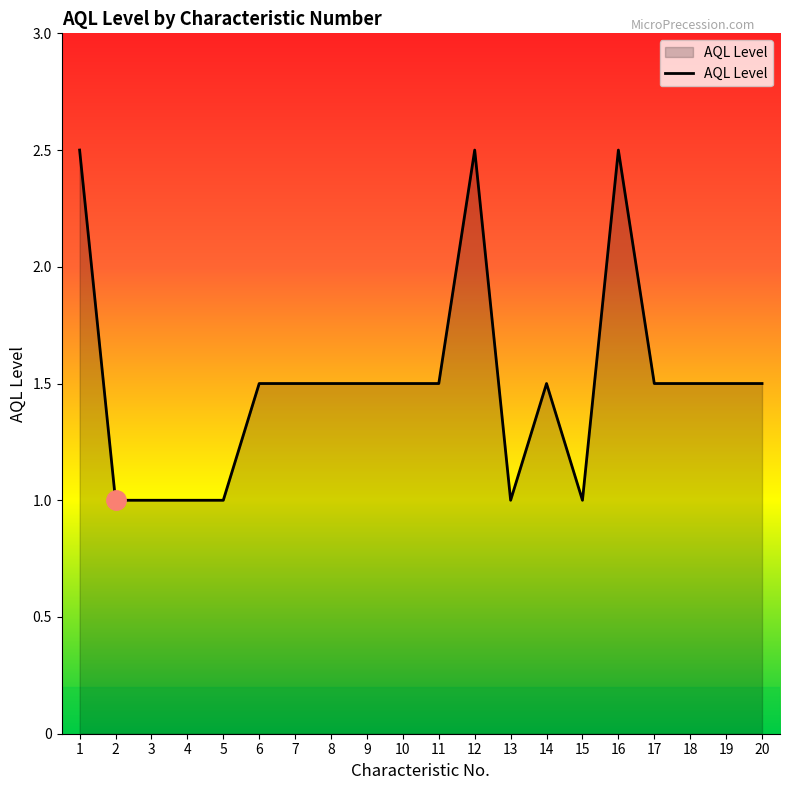

What is the smallest value displayed?

1.0